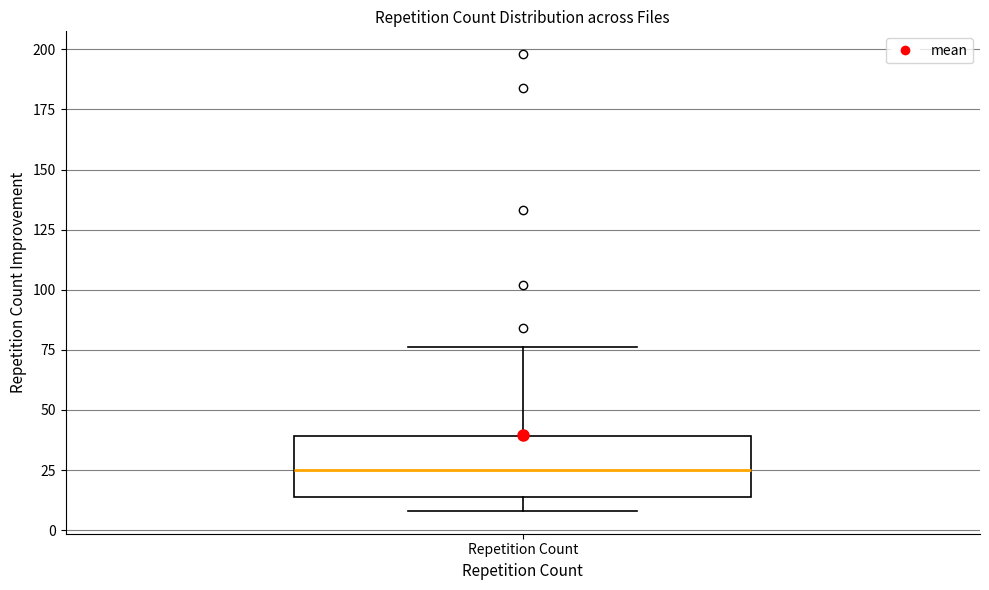

Read this box plot against the y-axis: the position of the median line, the range covered by the box, and the ends of both whiskers. The values are not printed on the chart, so give them approximately, as read against the axis.

median 25, box 15 to 40, whiskers 10 to 75